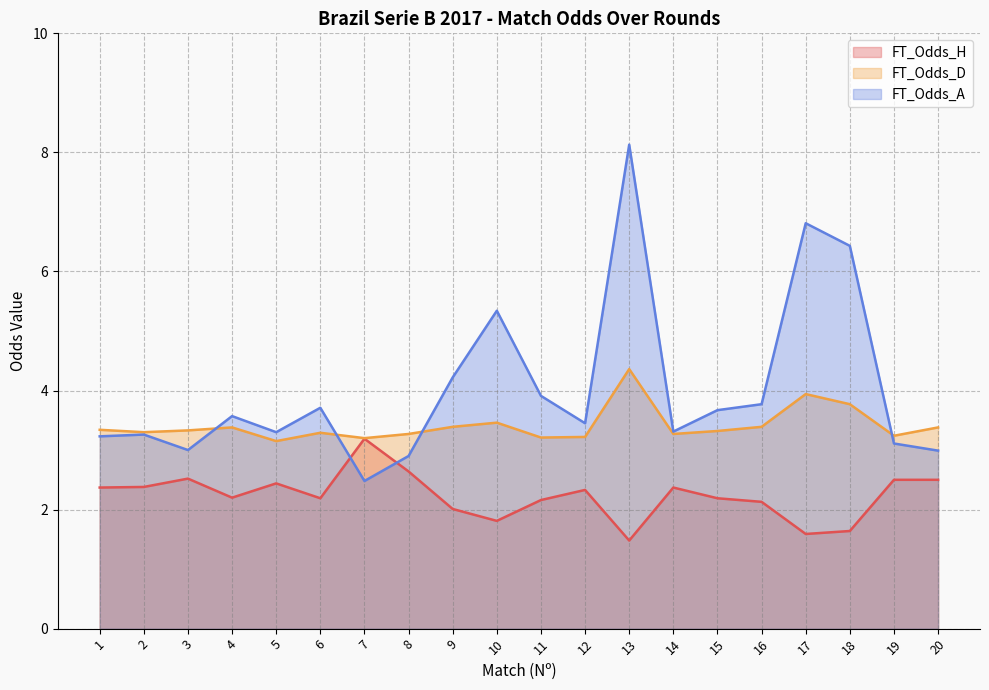

Is the value of FT_Odds_H at 18 greater than the value of FT_Odds_A at 7?

No